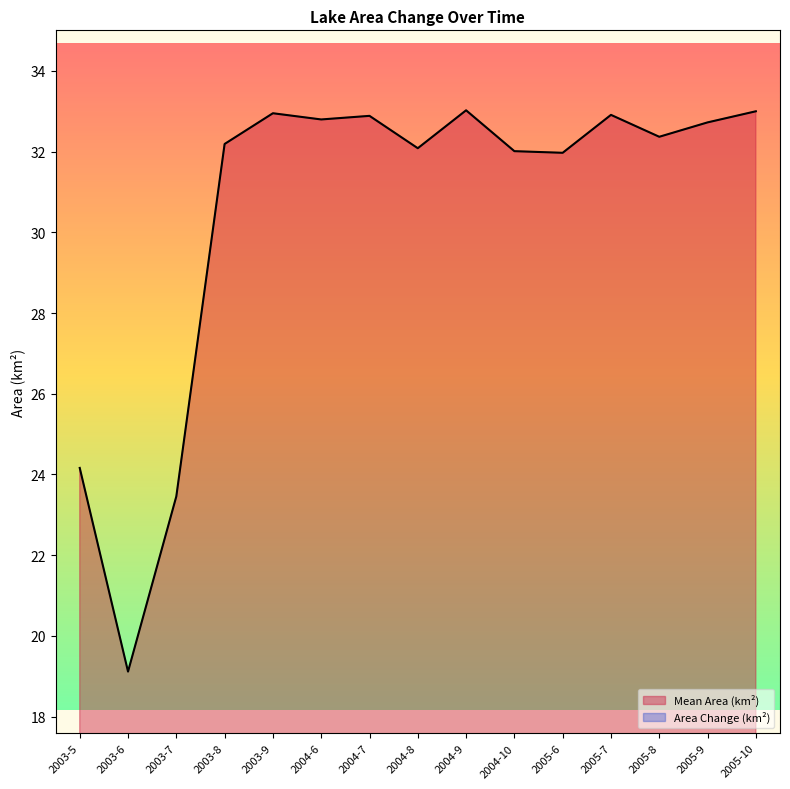

Is the value of Mean Area (km²) at 2003-5 greater than the value of Max Area Change at 2004-9?

Yes